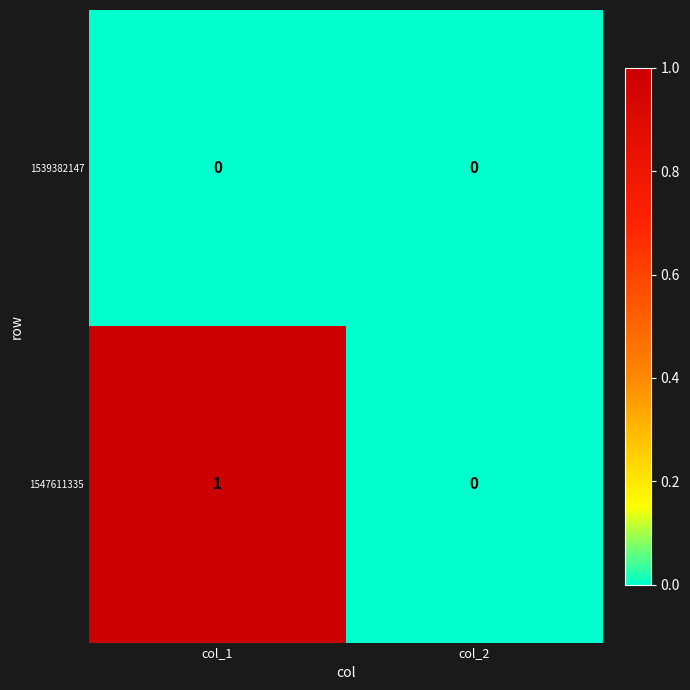

Reading left to right, extract all data points from this chart.

1539382147: 0	0
1547611335: 1	0